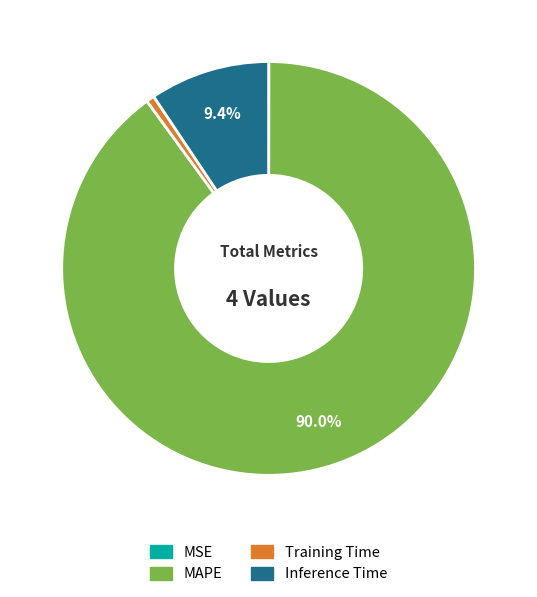

What portion of the pie excludes Inference Time?

90.6%